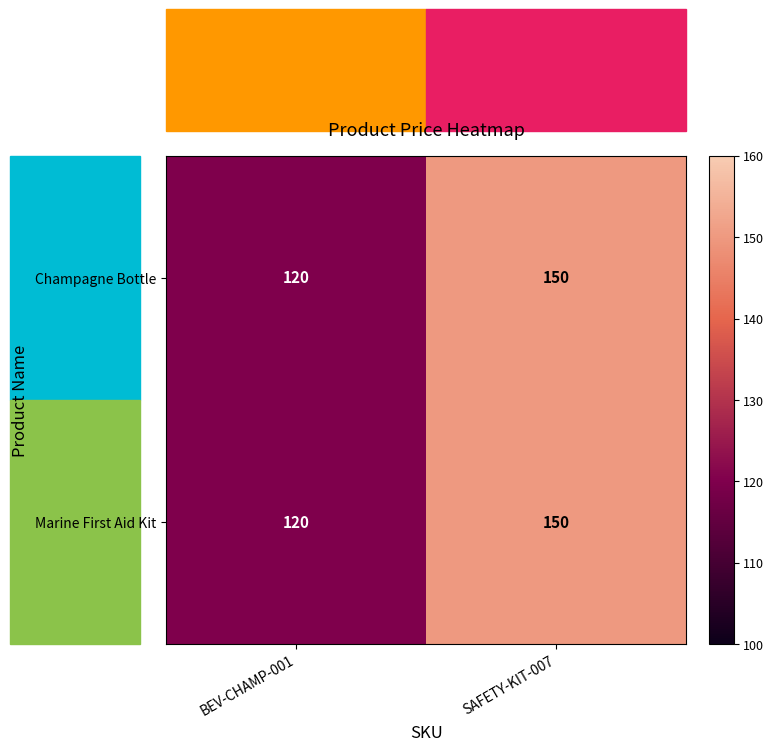

Rank the categories by Marine First Aid Kit value from highest to lowest.

SAFETY-KIT-007, BEV-CHAMP-001